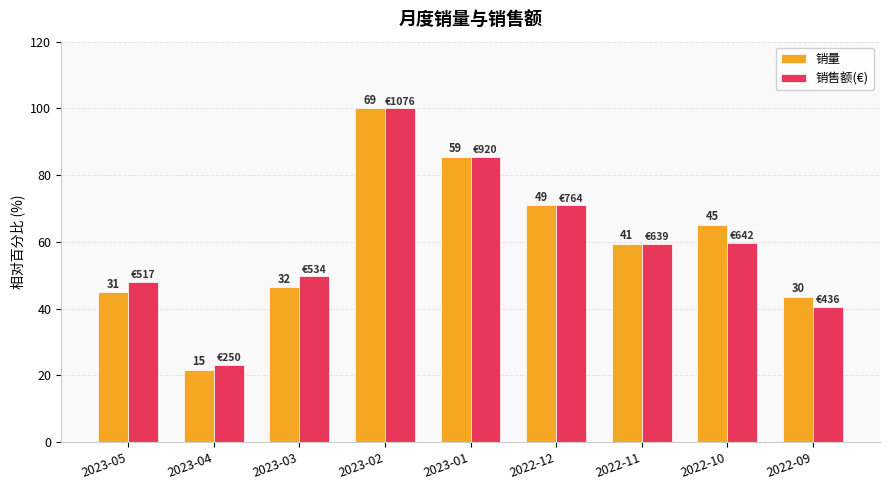

Which category has the highest value in the 销售额(€) series?

2023-02